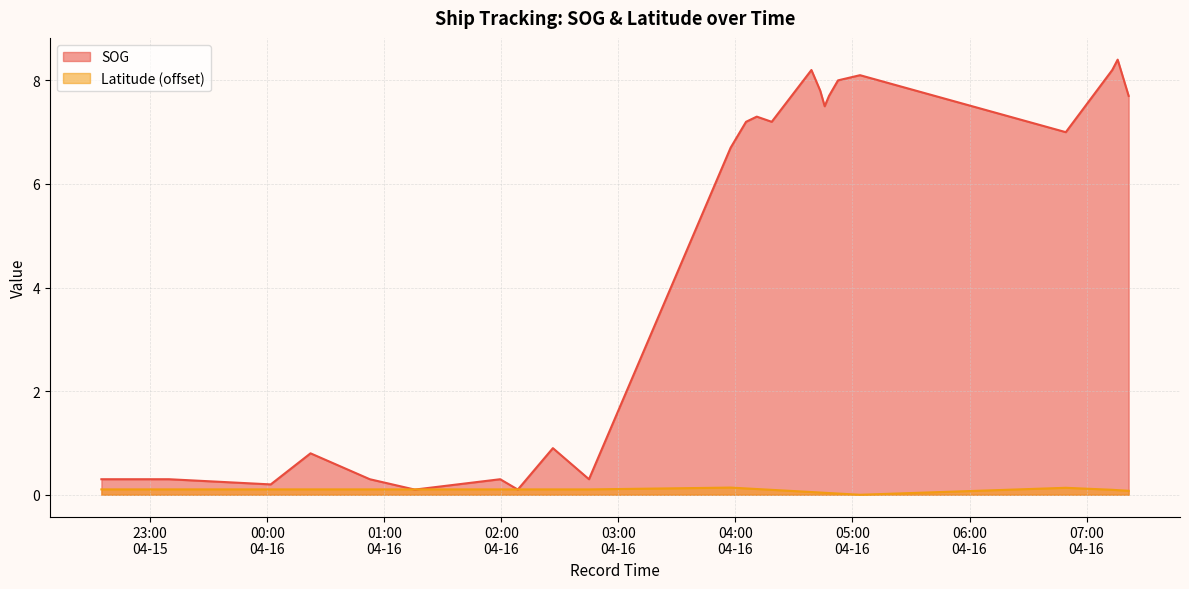

Which category has the highest value in the Latitude series?

2024-04-16 03:57:32